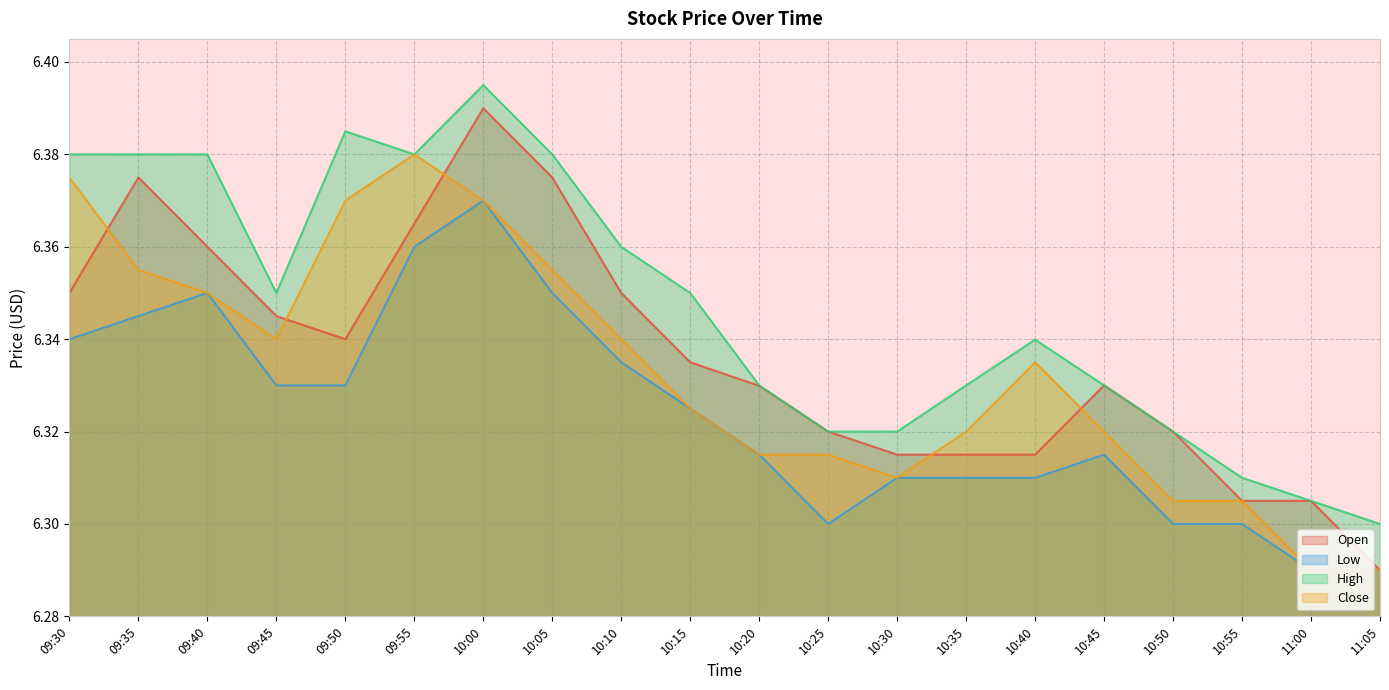

Which label corresponds to the largest value in the chart?

10:00